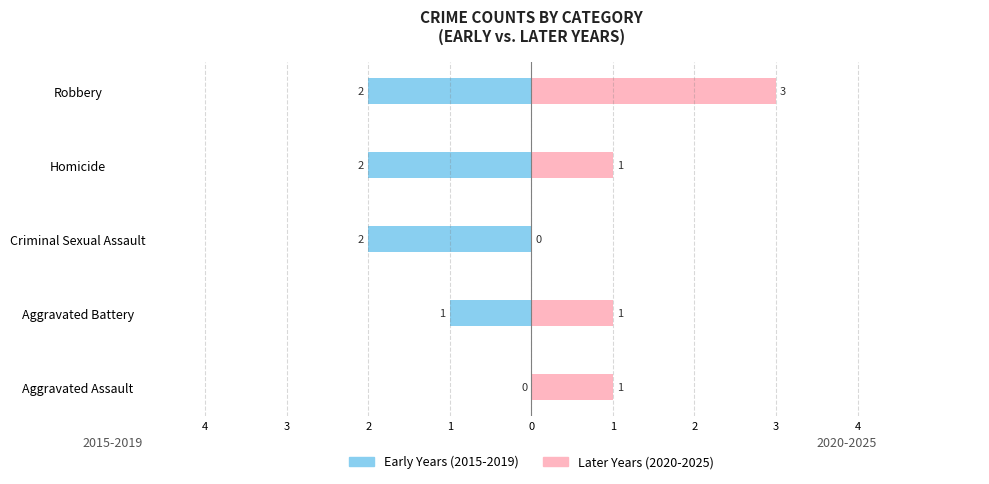

What is the sum of the Later Years (2020-2025) values at Homicide and Robbery?

4